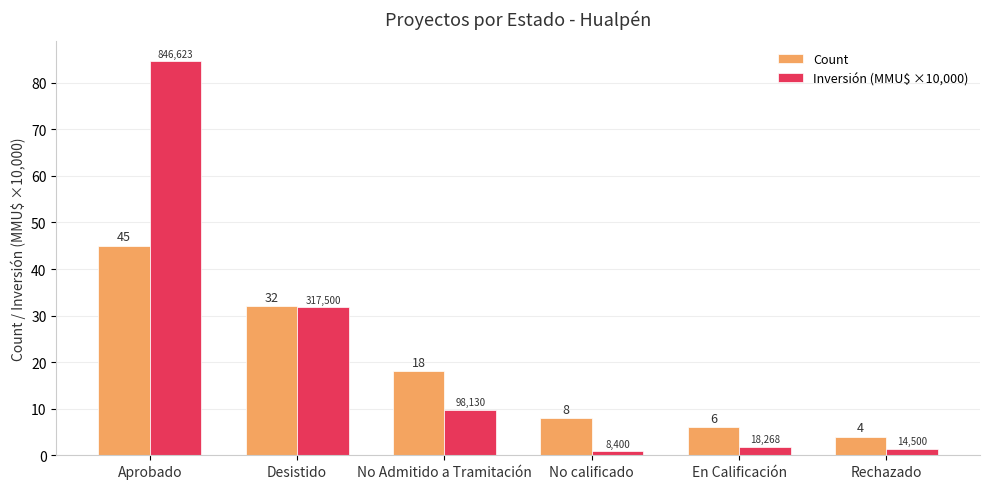

Where is Count nearest to the value 24?

No Admitido a Tramitación